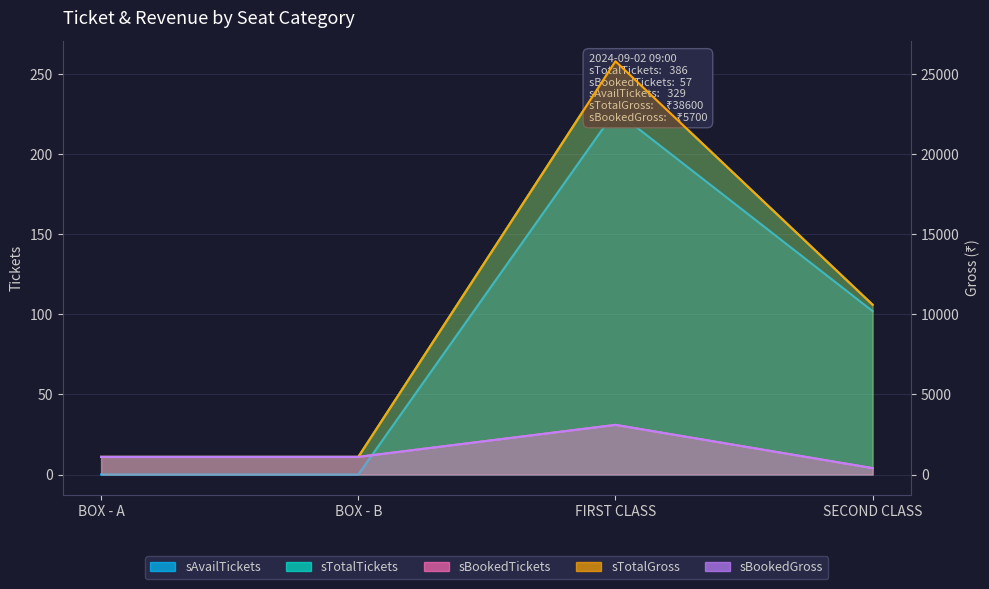

What position from the left is SECOND CLASS?

4